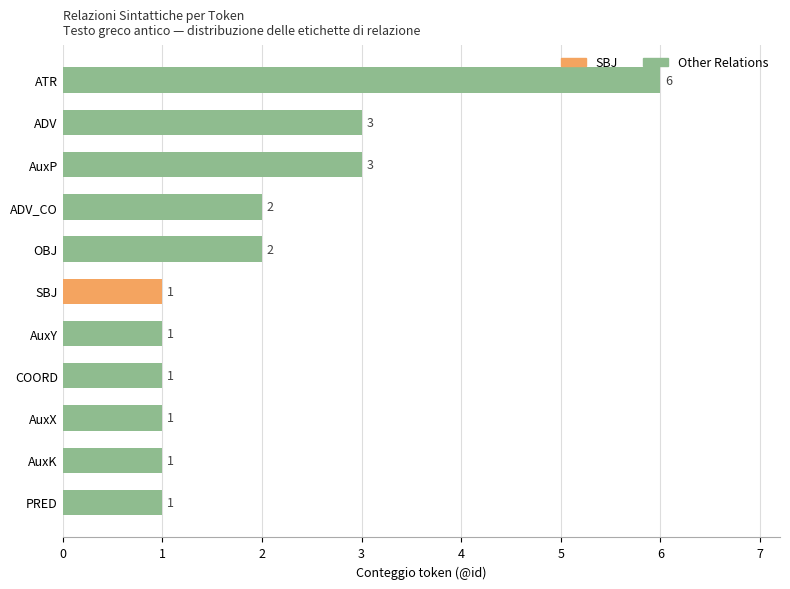

Approximately how many times larger is the value at ADV compared to AuxK?

3.0